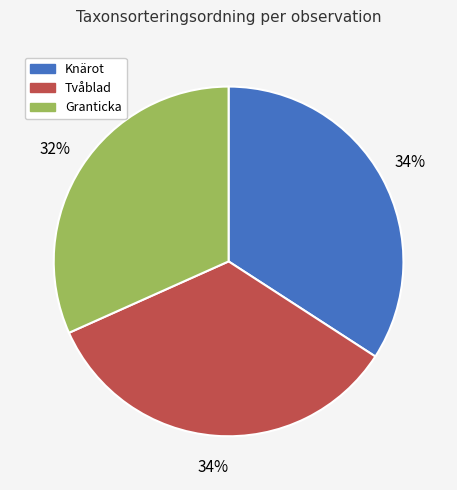

How many slices are in this pie chart?

3